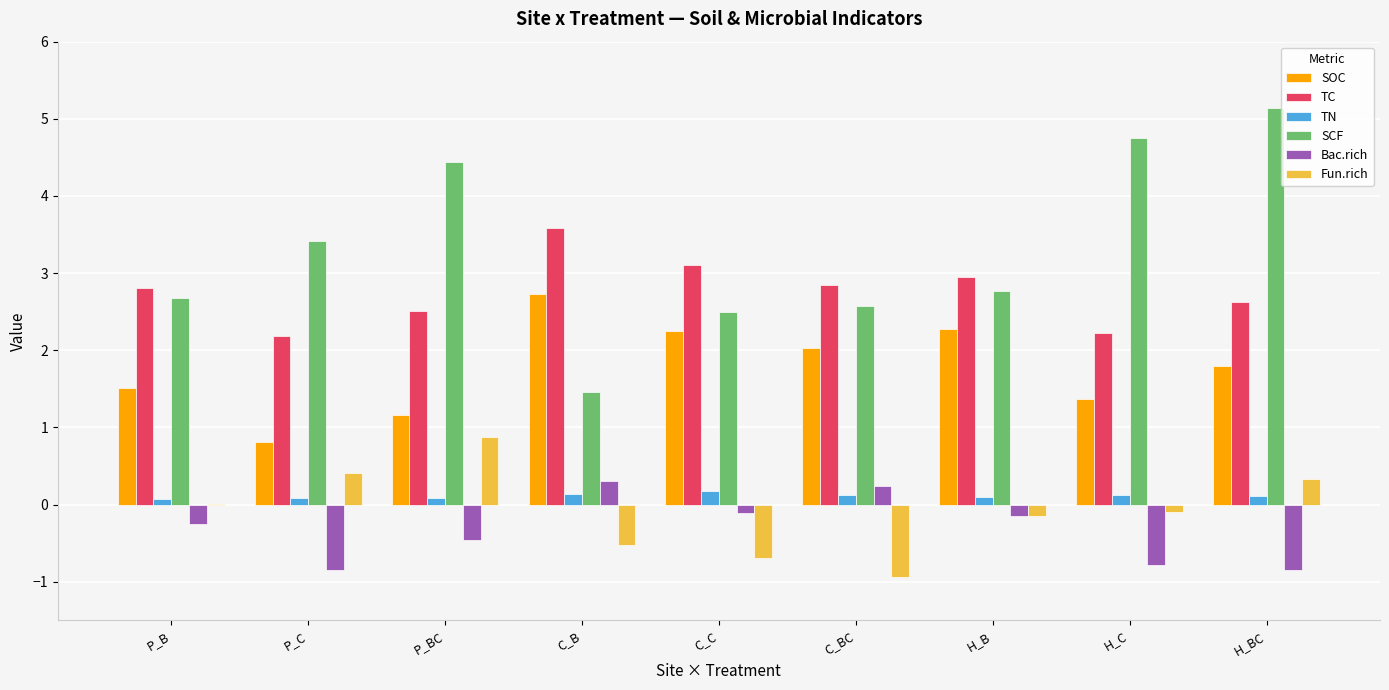

Between P_C and H_BC, which series saw the biggest shift?

SCF